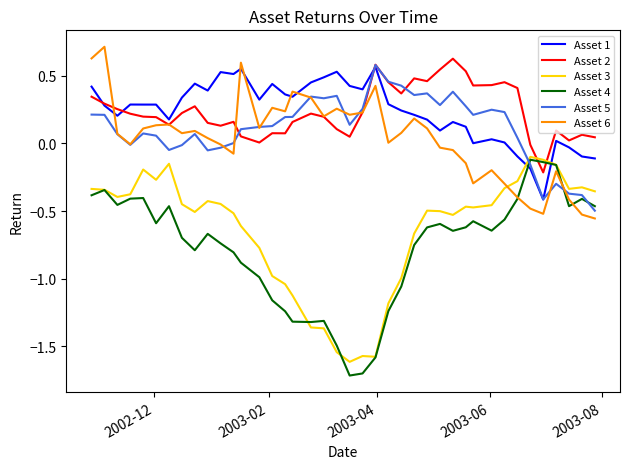

What is the maximum value shown in the chart?

0.7